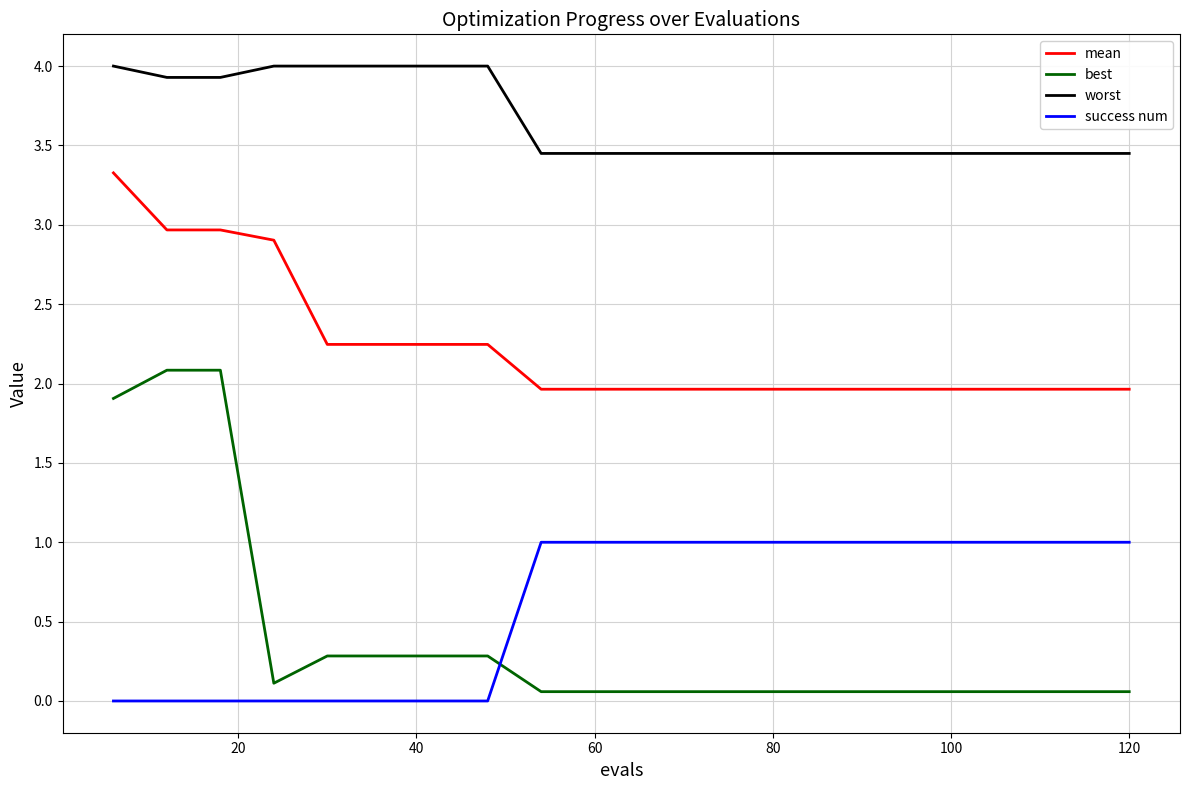

Is this an area chart (filled region under the line)?

No